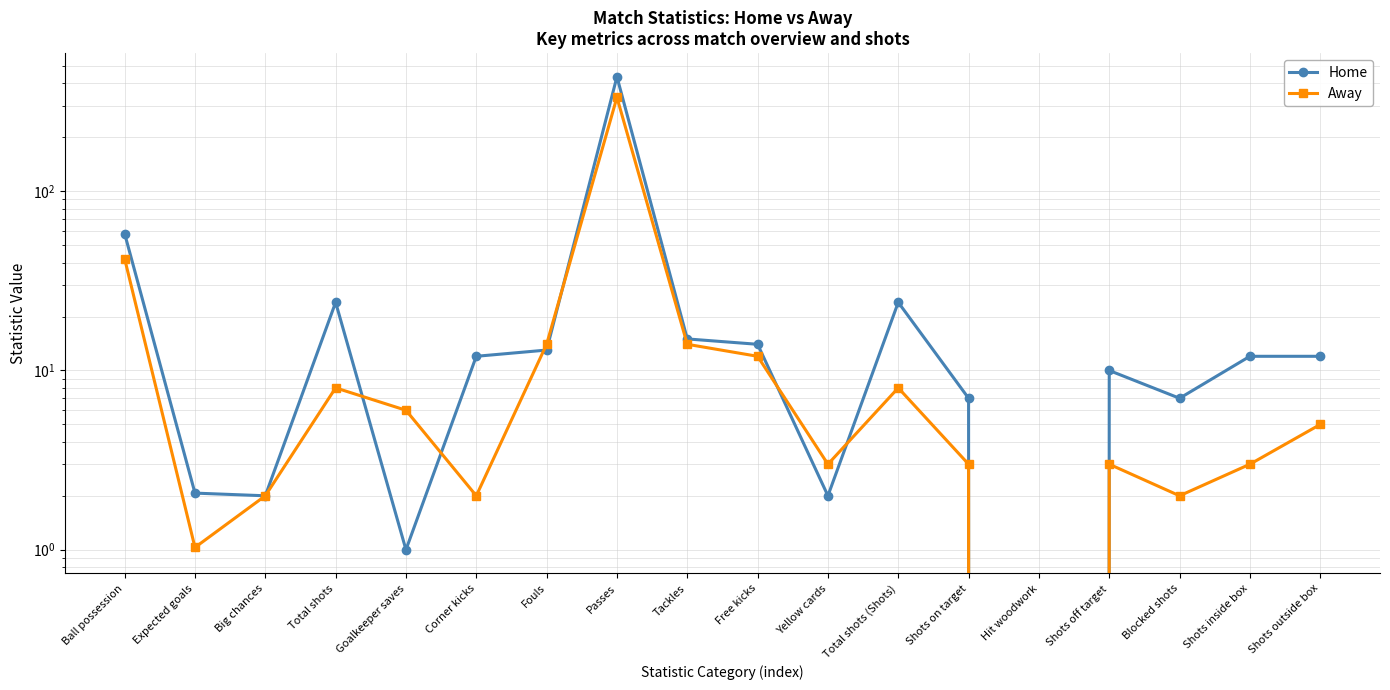

Rank the series at Ball possession from highest to lowest value.

Home, Away